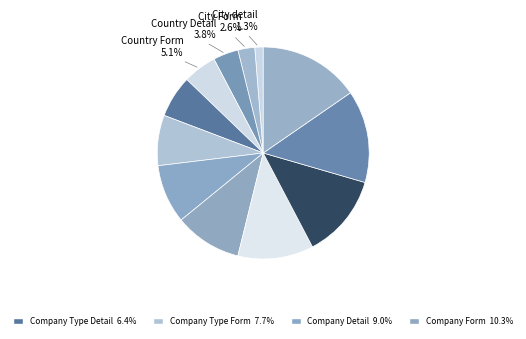

How many slices are in this pie chart?

12